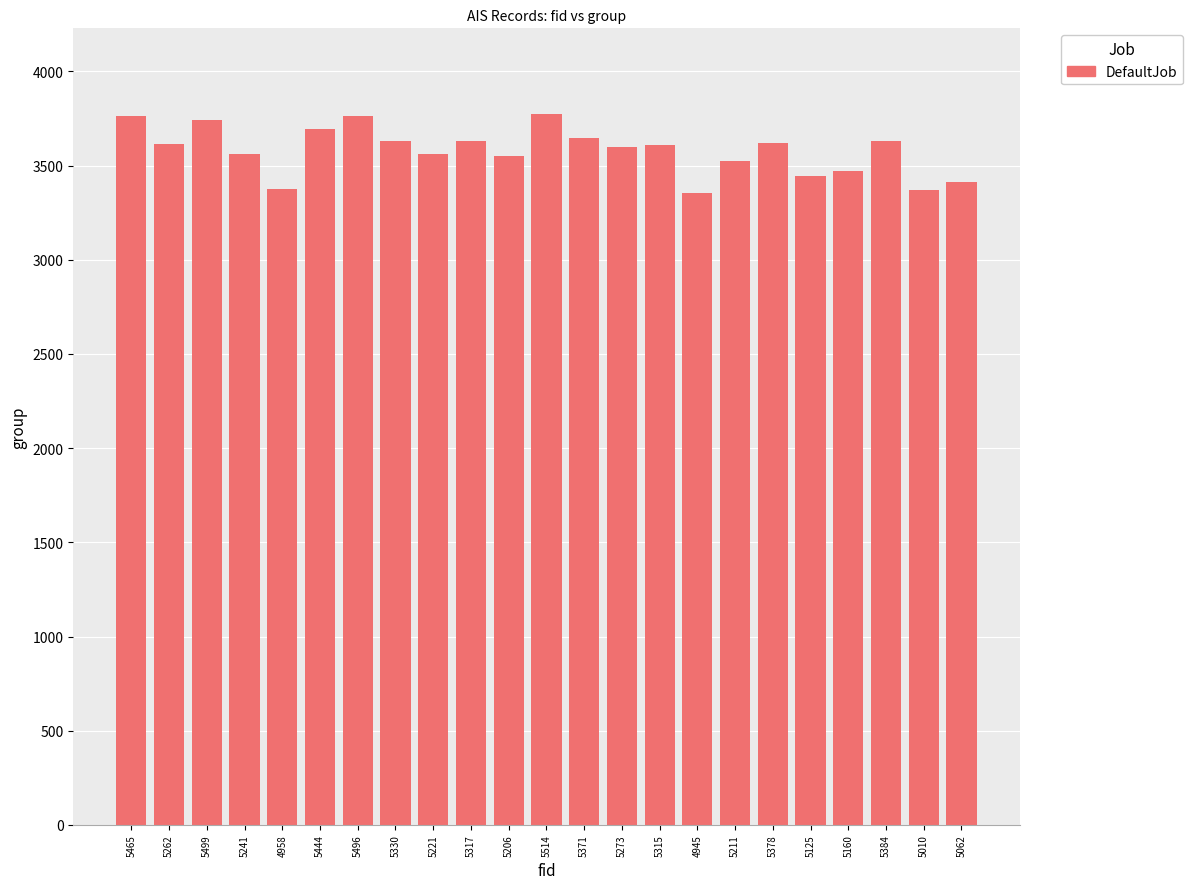

What is the maximum value shown in the chart?

3776